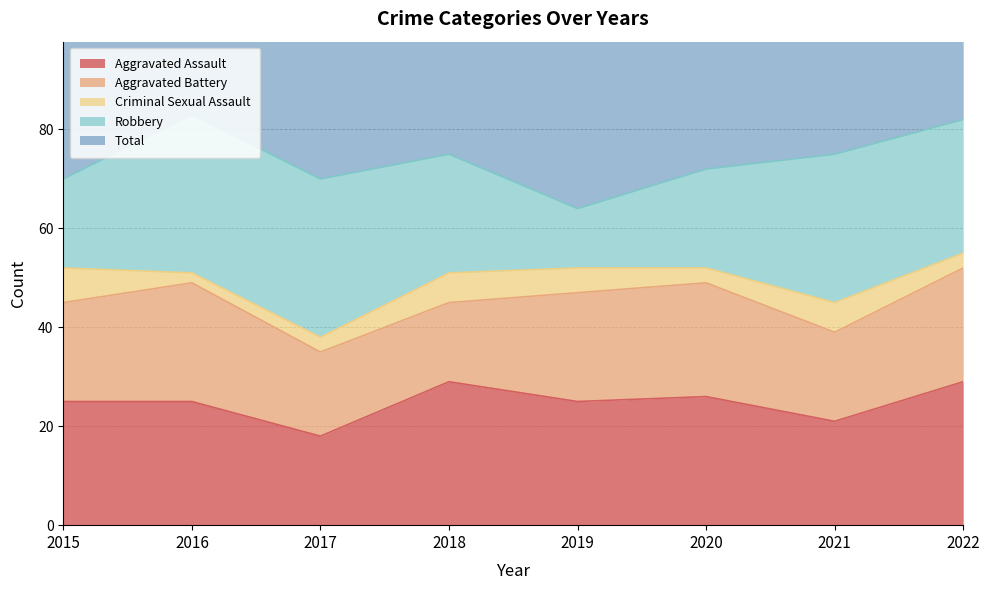

Does the chart display data point markers on the line(s)?

No